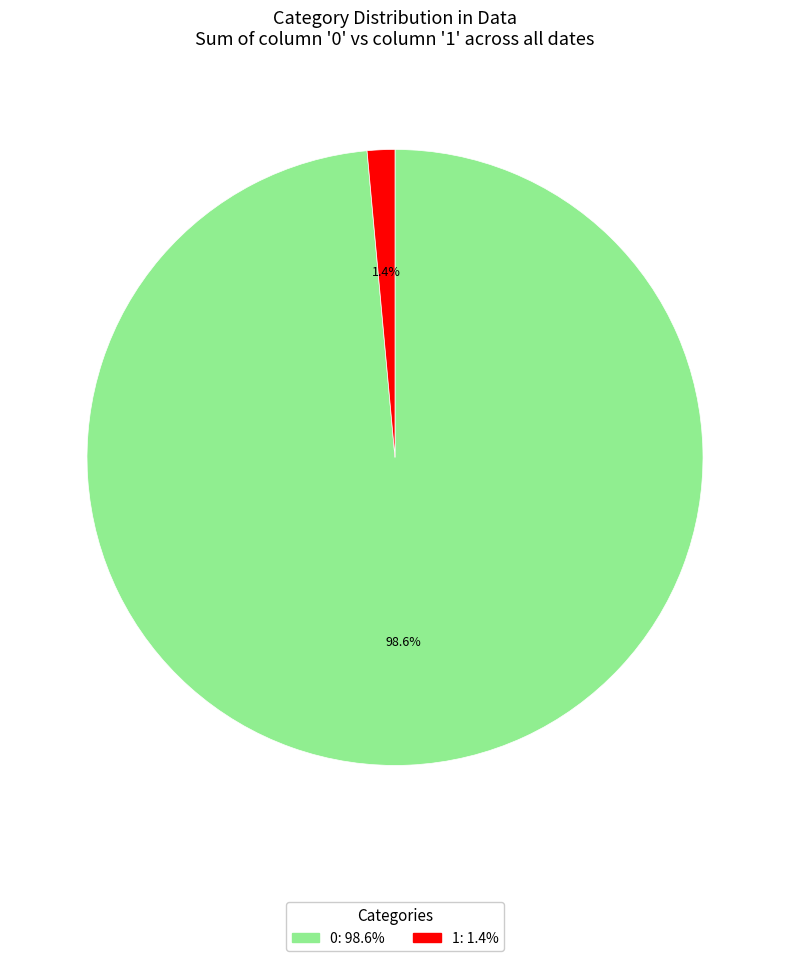

Does any single category account for the majority?

Yes